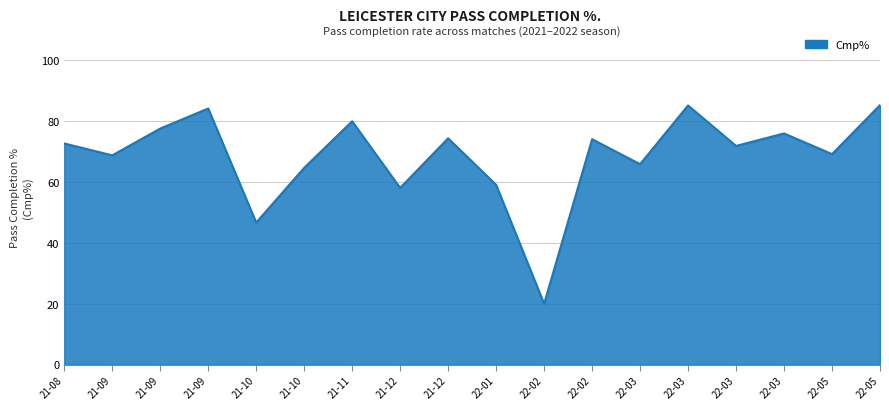

Does the chart have visible grid lines?

Yes